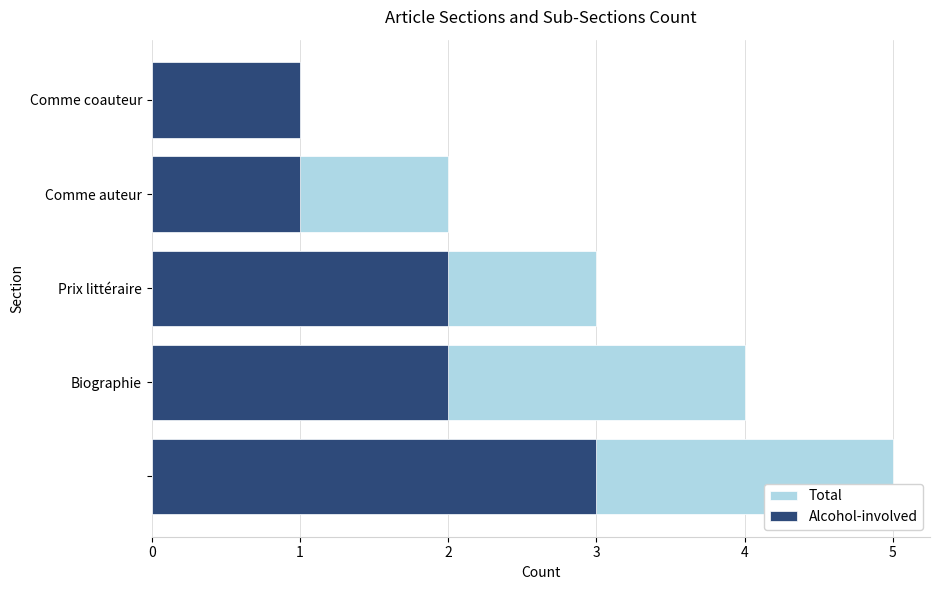

What is the sum of the Total values at 3 and 0?

7